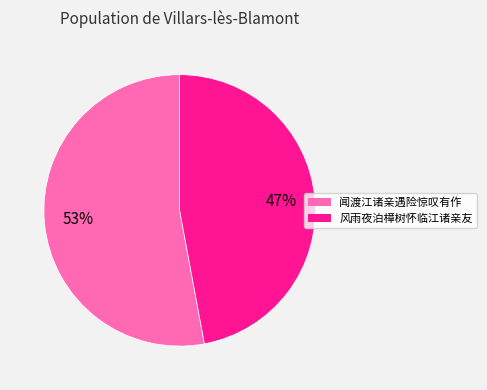

Is it true that 闻渡江诸亲遇险惊叹有作 is 53% of the pie?

True